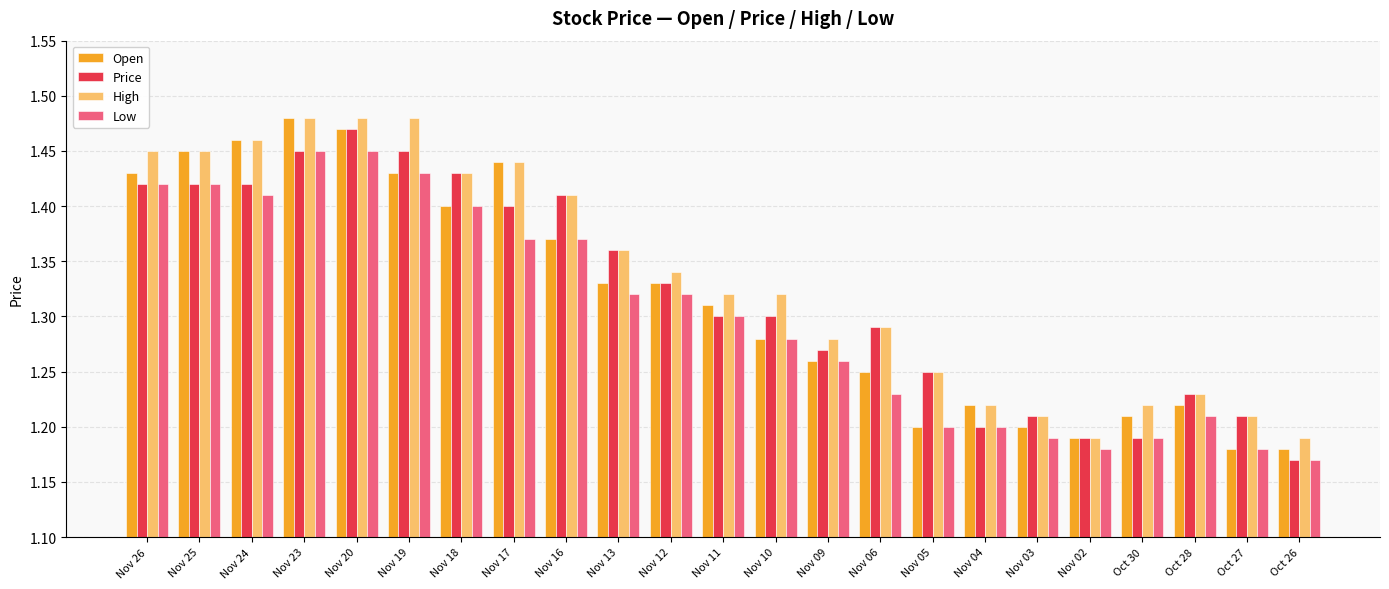

What is the sum of the Price values at Nov 11 and Oct 27?

2.5